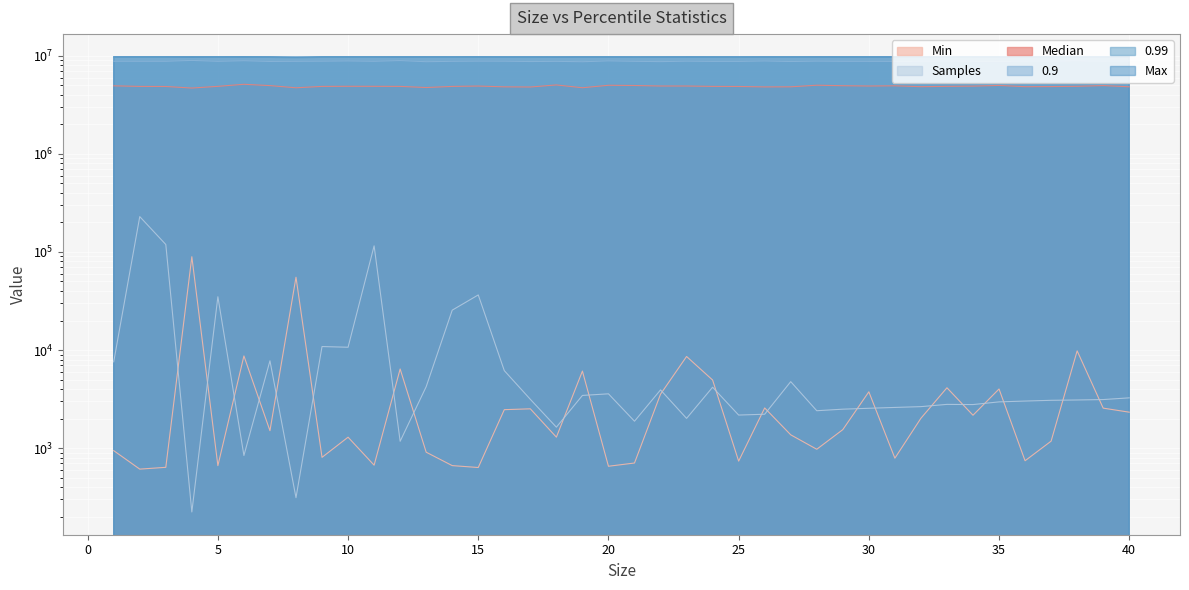

What is the difference between the maximum and minimum values in the 0.99 series?

200697.0